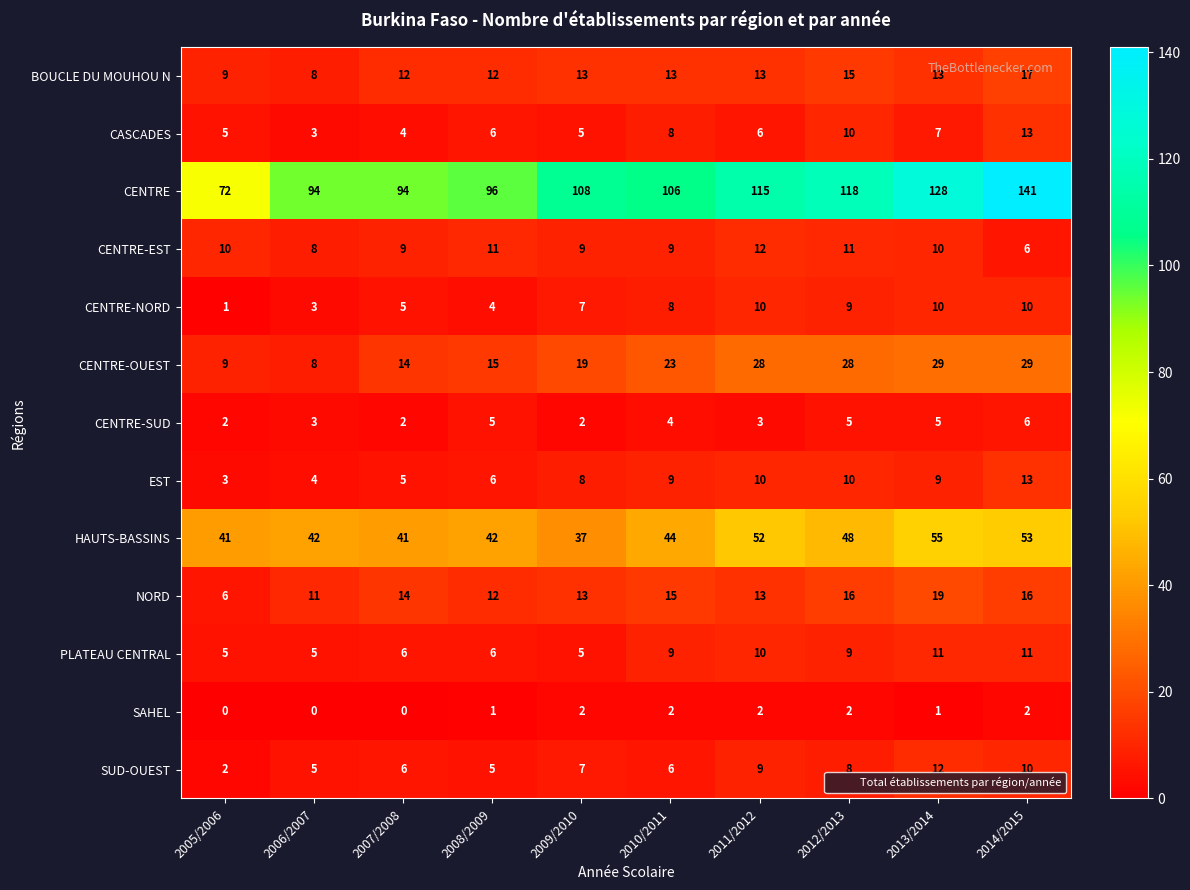

What is the total value across all series at 2007/2008?

212